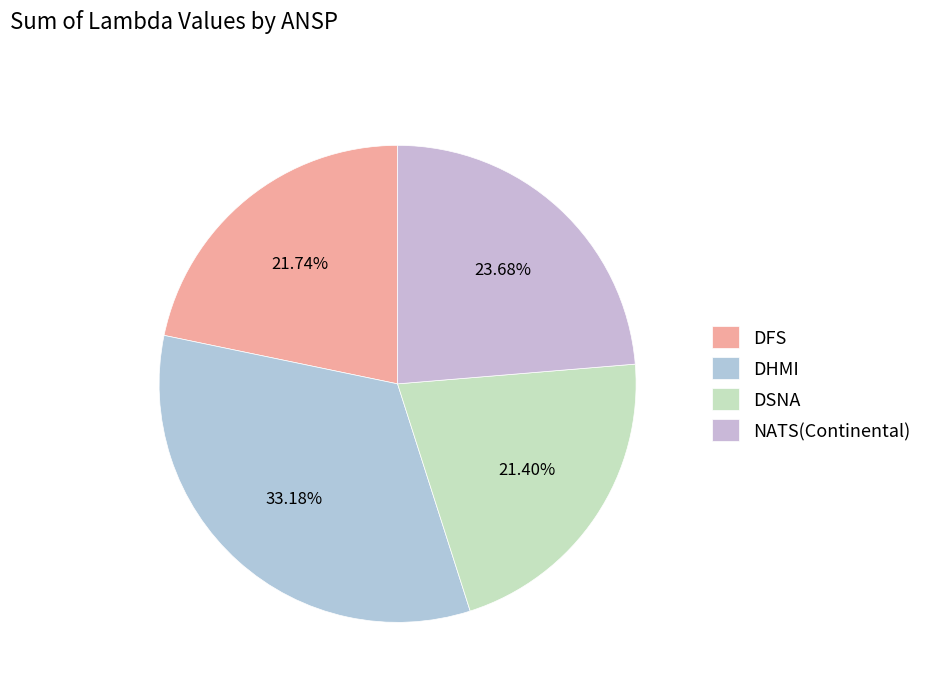

Is it true that DHMI is 33% of the pie?

True